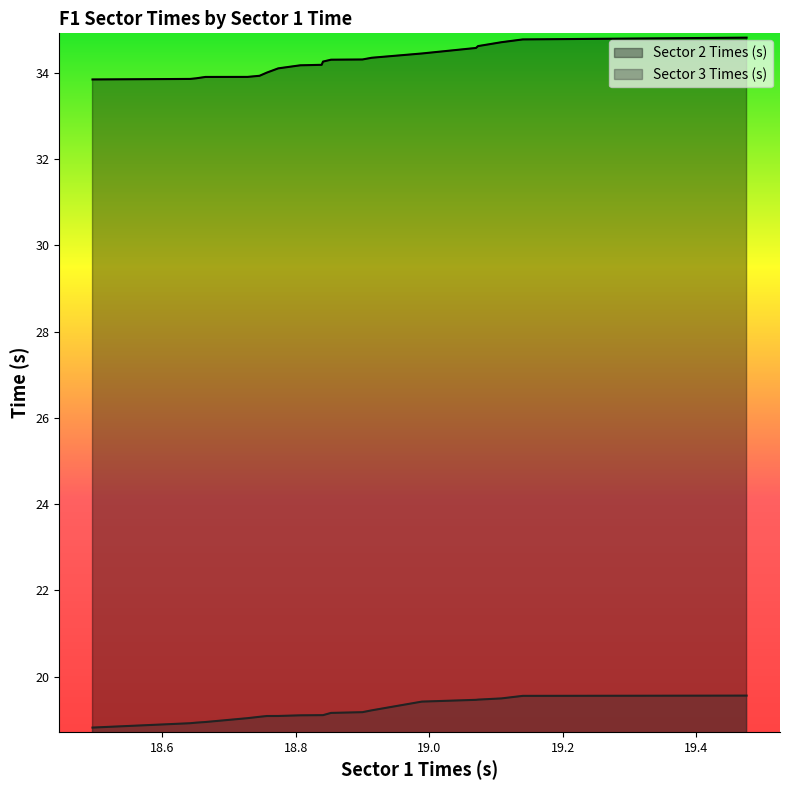

True or false: Sector 2 Times (s) has more than 2 interior local peaks.

False